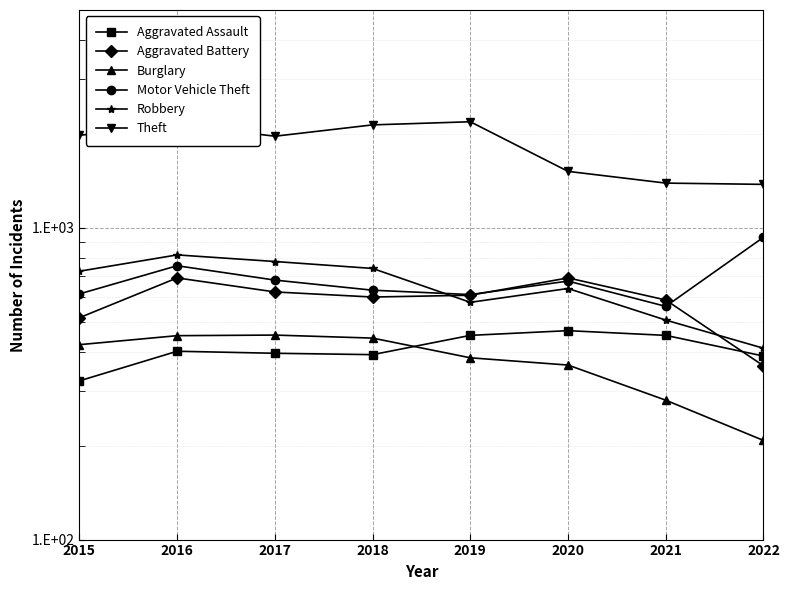

Reading left to right, what are all the values shown in this chart?

Aggravated Assault: 2015=323	2016=402	2017=396	2018=392	2019=452	2020=468	2021=452	2022=388
Aggravated Battery: 2015=515	2016=691	2017=623	2018=600	2019=608	2020=691	2021=587	2022=361
Burglary: 2015=422	2016=451	2017=453	2018=443	2019=383	2020=363	2021=280	2022=208
Motor Vehicle Theft: 2015=614	2016=756	2017=680	2018=631	2019=611	2020=675	2021=560	2022=933
Robbery: 2015=726	2016=819	2017=780	2018=741	2019=577	2020=639	2021=506	2022=411
Theft: 2015=1981	2016=2148	2017=1968	2018=2140	2019=2190	2020=1518	2021=1392	2022=1379